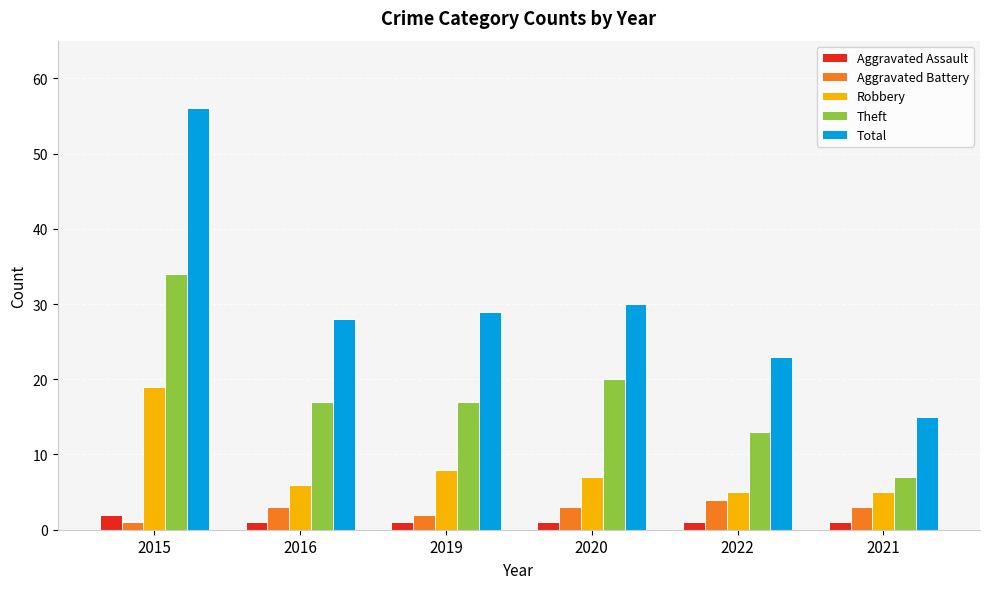

What is the approximate value of Aggravated Assault at 2021?

1